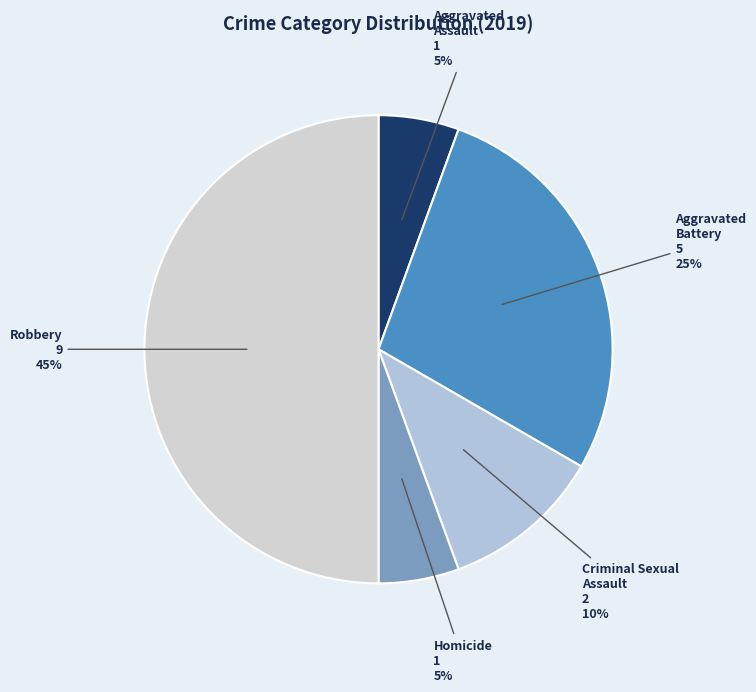

Is there a majority slice in this chart?

No